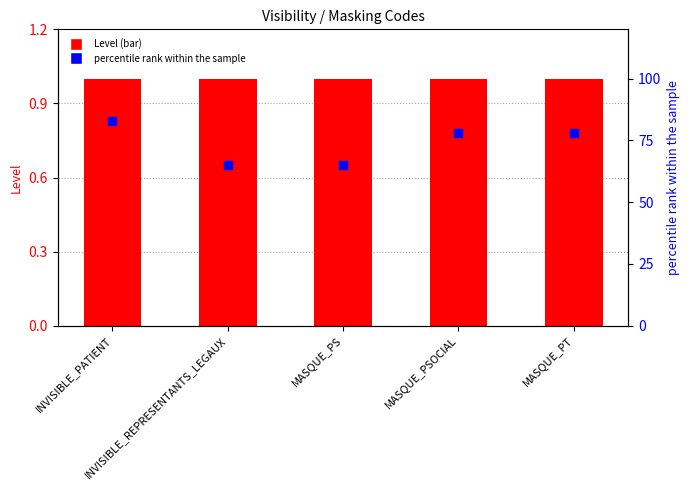

Which series contains the highest Y value?

percentile rank within the sample